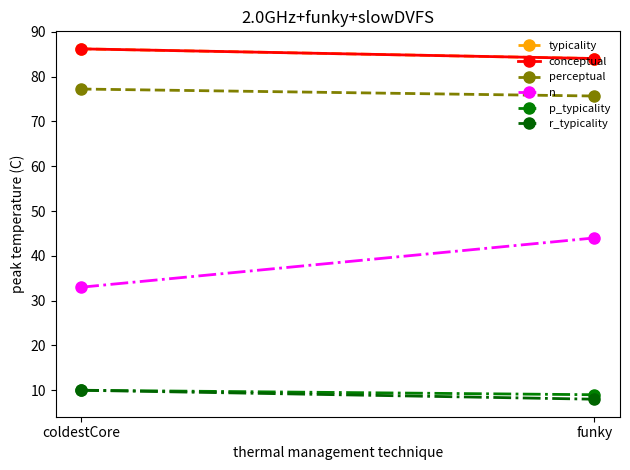

Which series has the largest range (max minus min)?

n